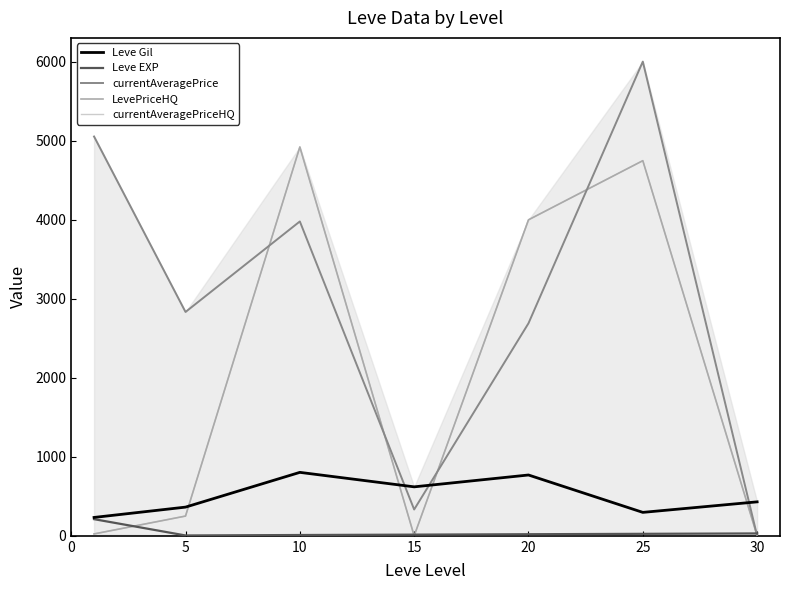

After their last crossing, which series has the higher values: currentAveragePrice or LevePriceHQ?

currentAveragePrice